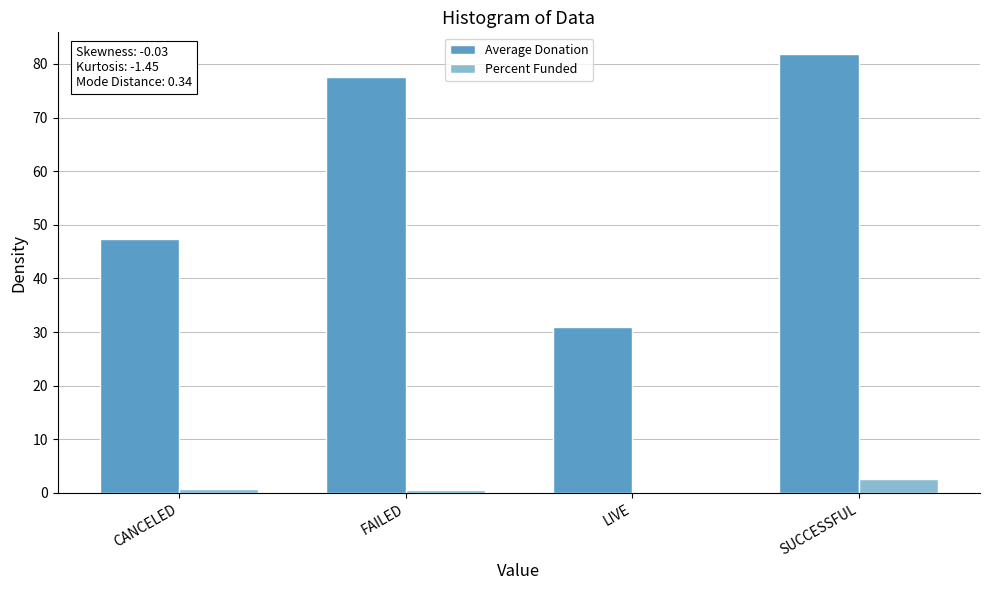

Are the bars horizontal?

No